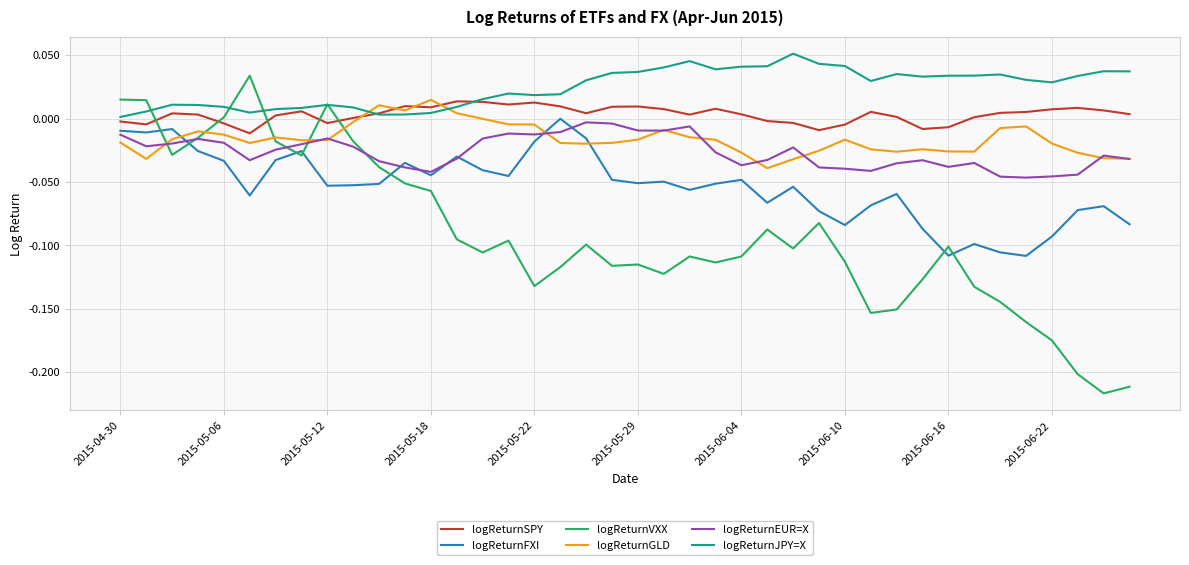

True or false: logReturnFXI and logReturnSPY intersect in this chart.

False